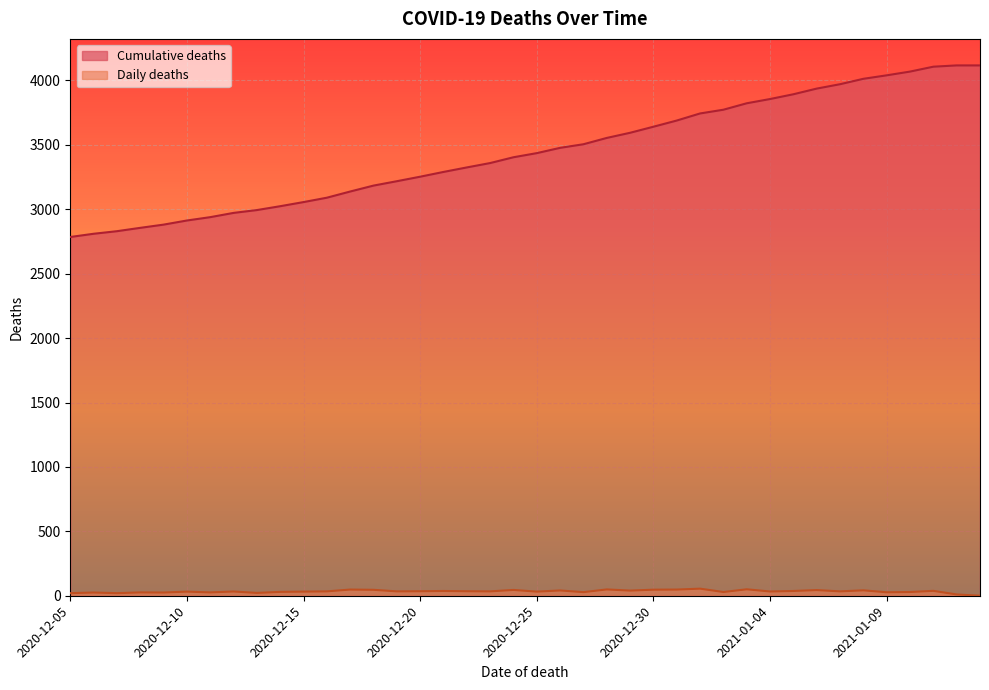

List the series in order of their peak value, highest first.

Cumulative deaths, Daily deaths